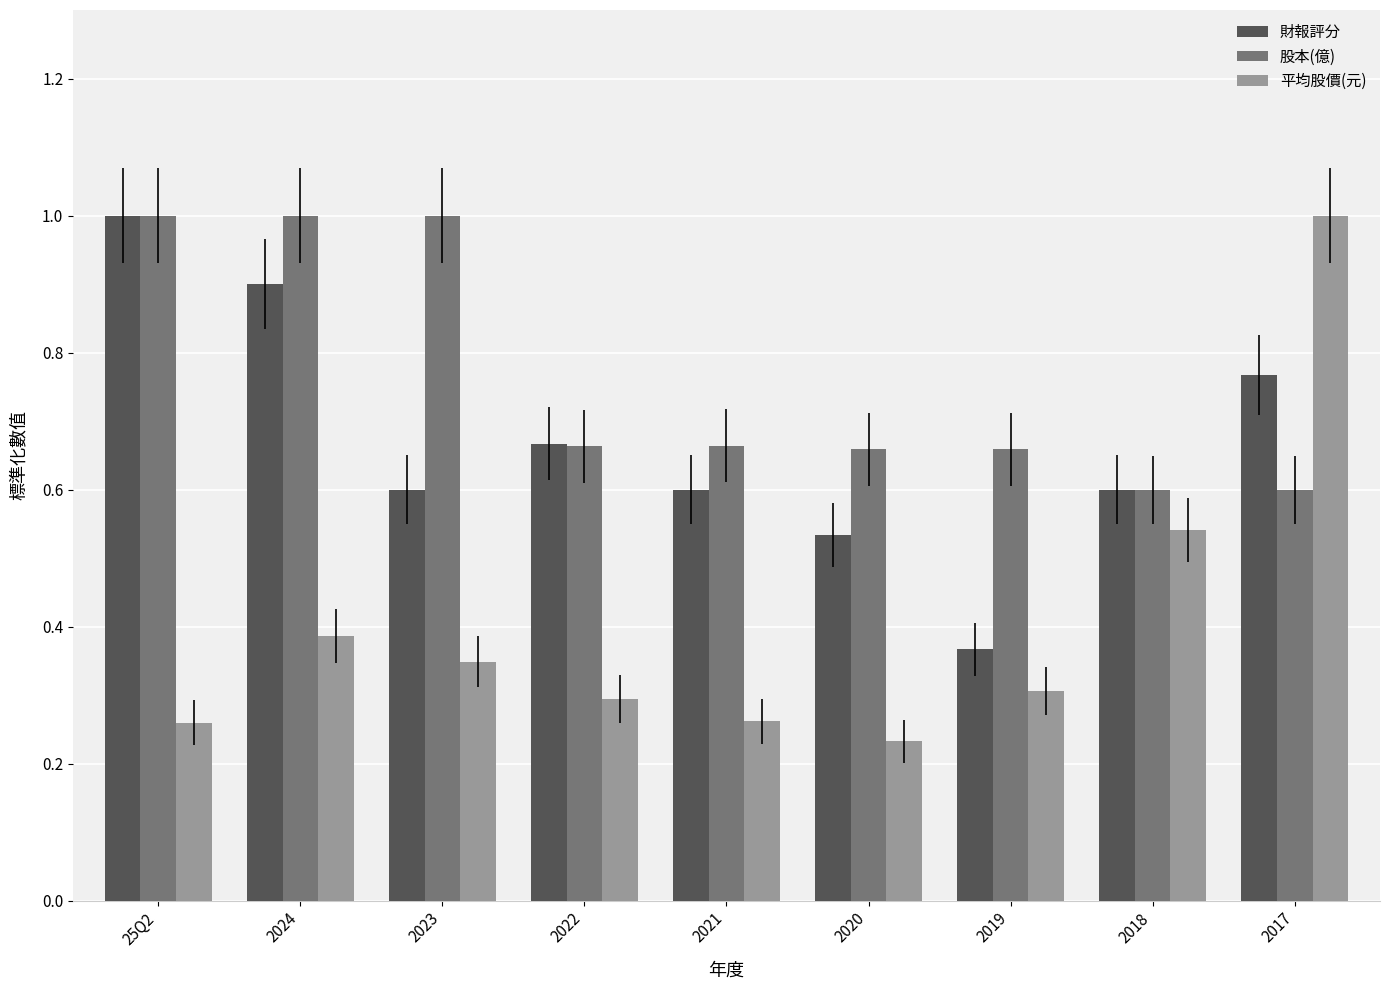

Which series has the largest range (max minus min)?

平均股價(元)